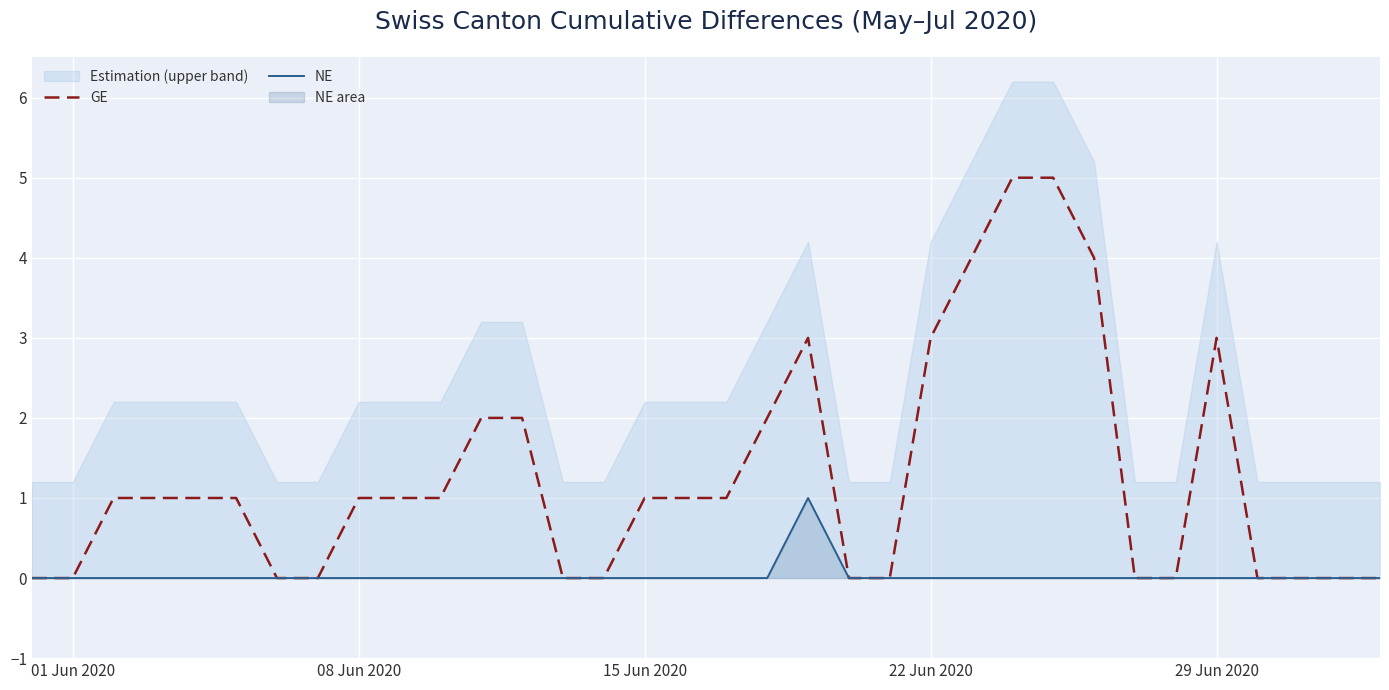

What is the difference between the maximum and minimum values in the GE series?

5